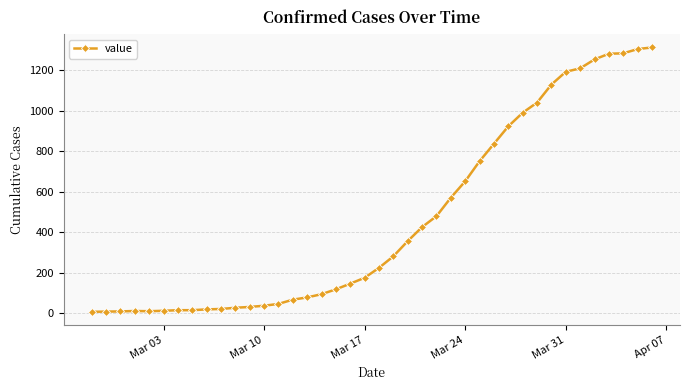

What is the maximum value shown in the chart?

1311